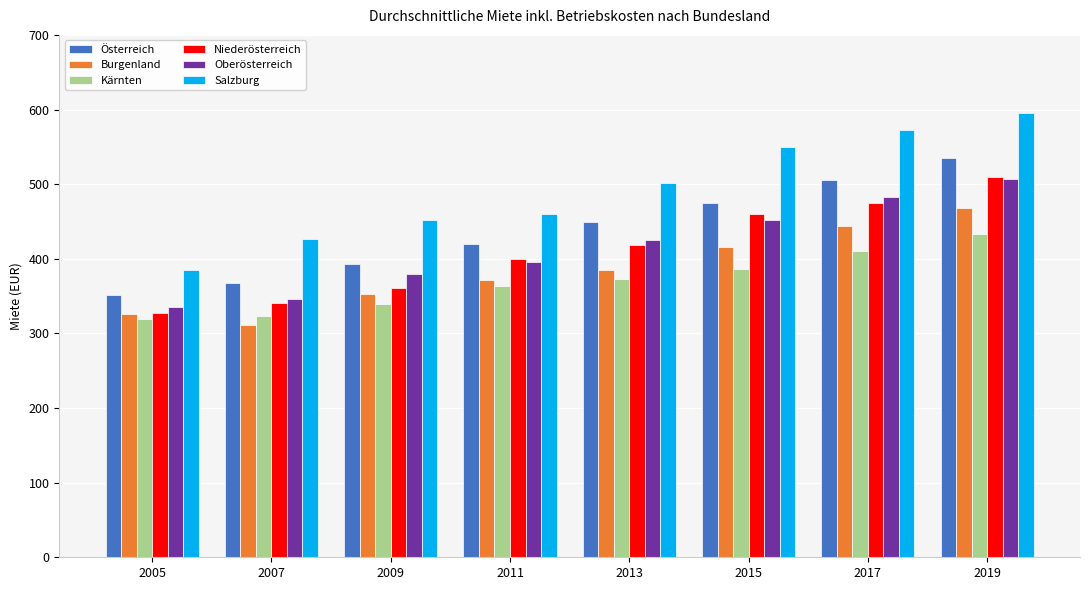

What is the difference between the maximum and minimum values in the Niederösterreich series?

181.4